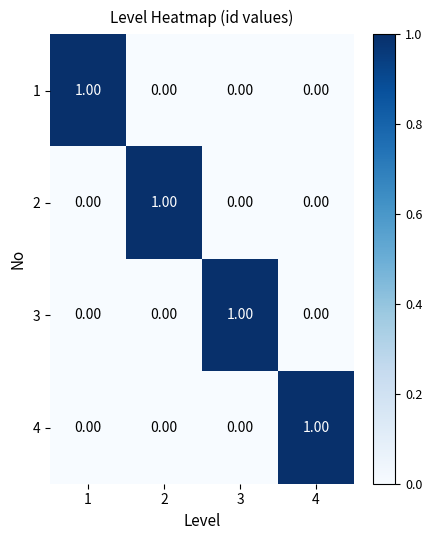

What is the difference between the highest and lowest values at 4?

1